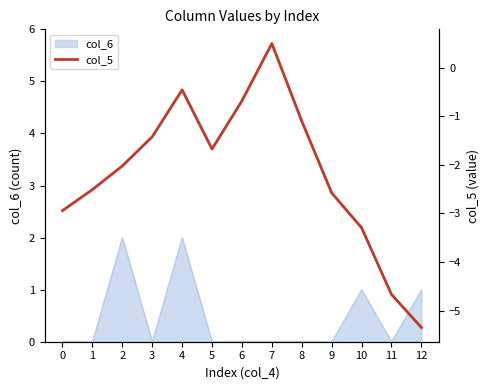

What is the difference between the values at 9 and 11?

2.1